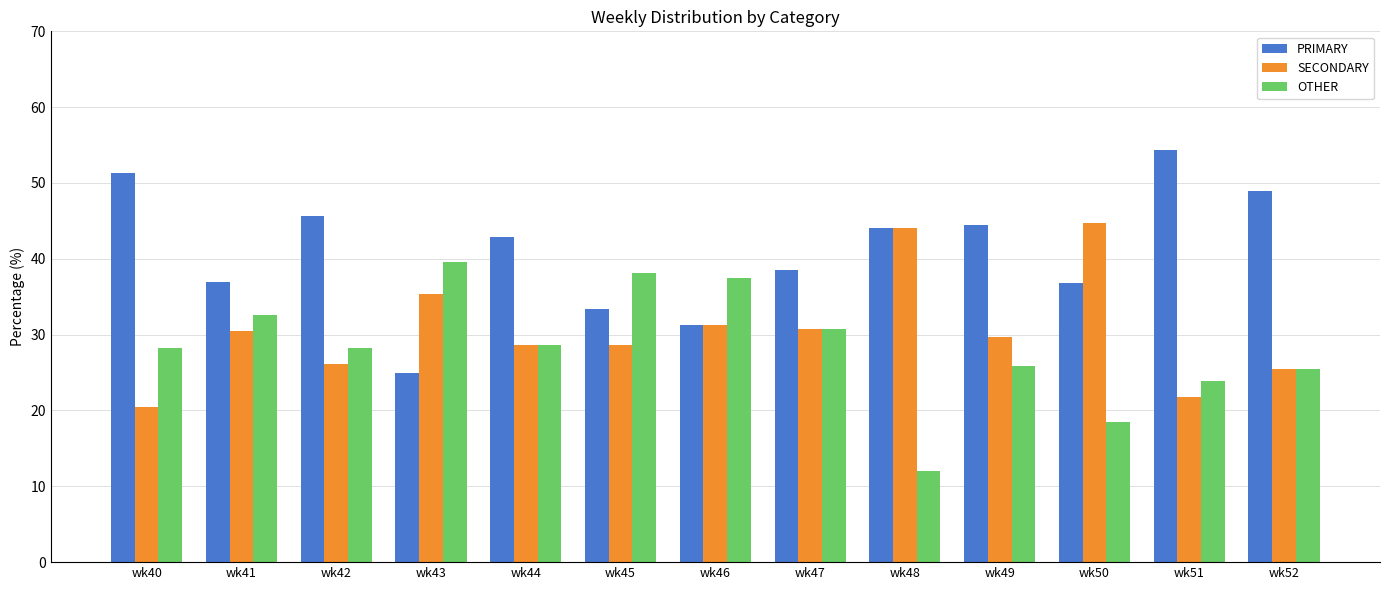

Which series changed the most between wk43 and wk51?

PRIMARY